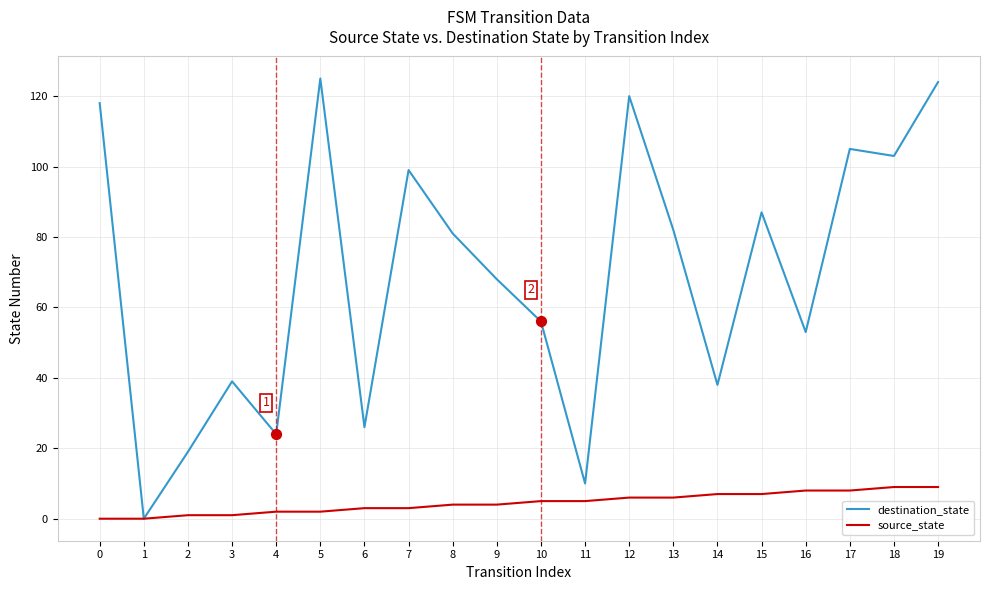

Between 4 and 8, which series saw the biggest shift?

destination_state